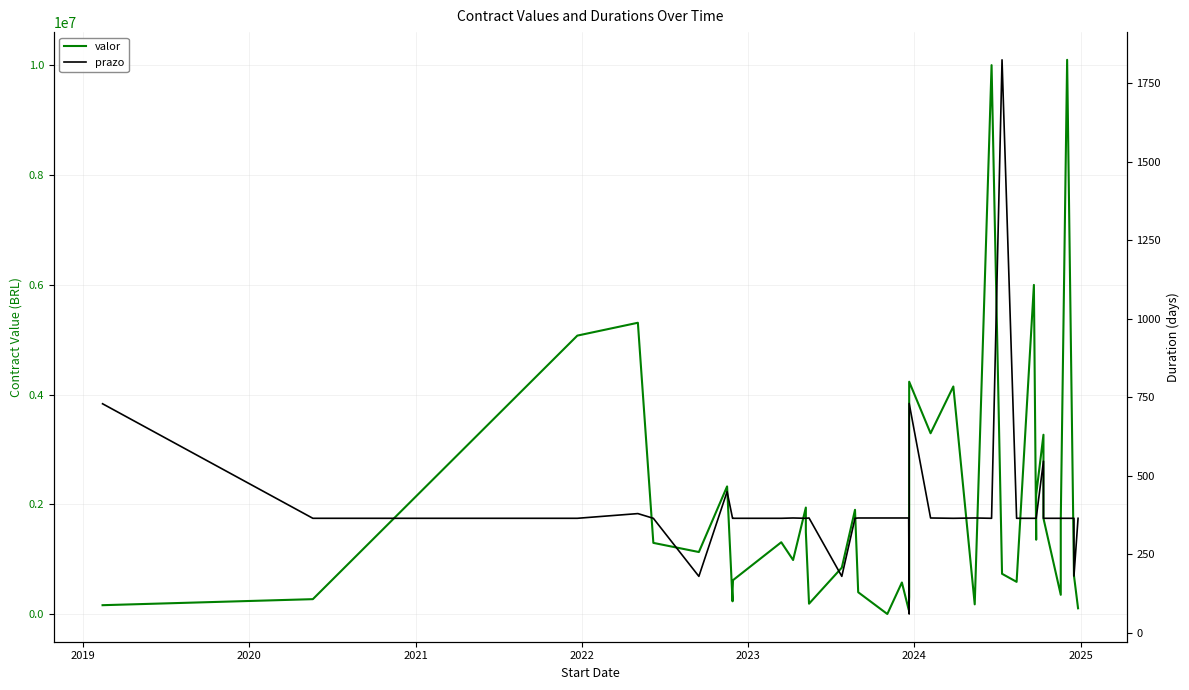

How many lines are shown in the chart?

2